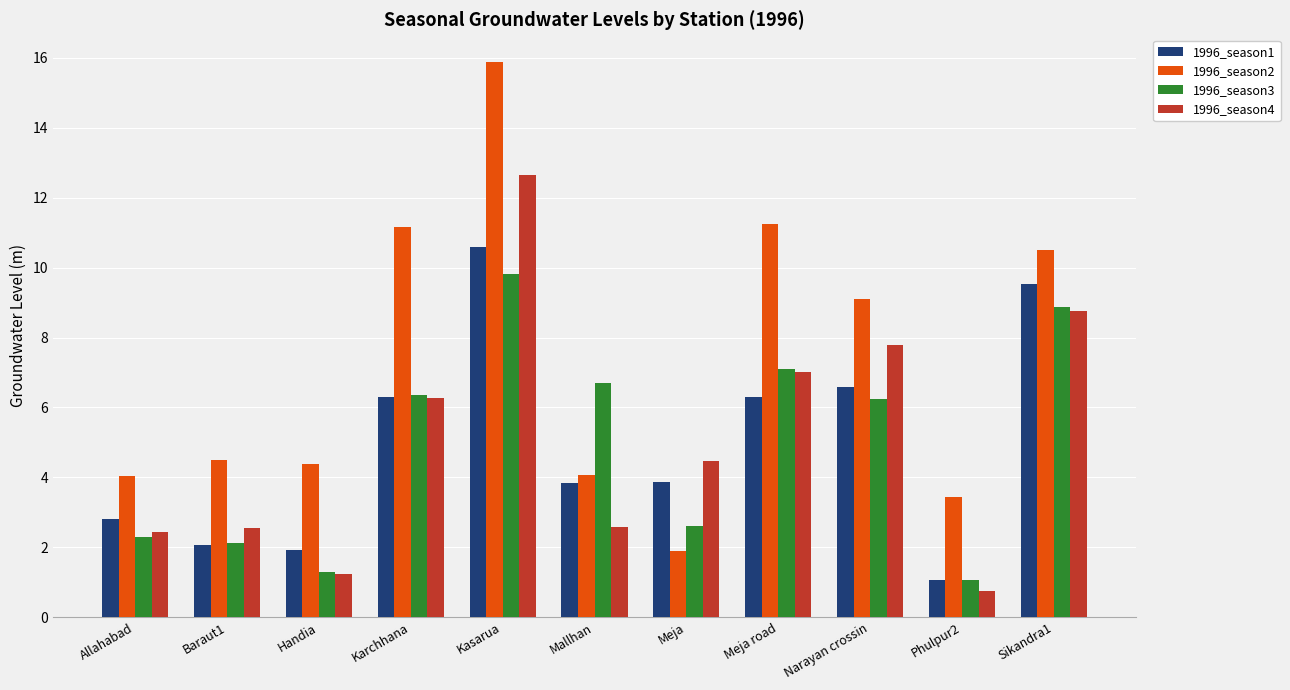

At which category is the sum across all series the highest?

Kasarua